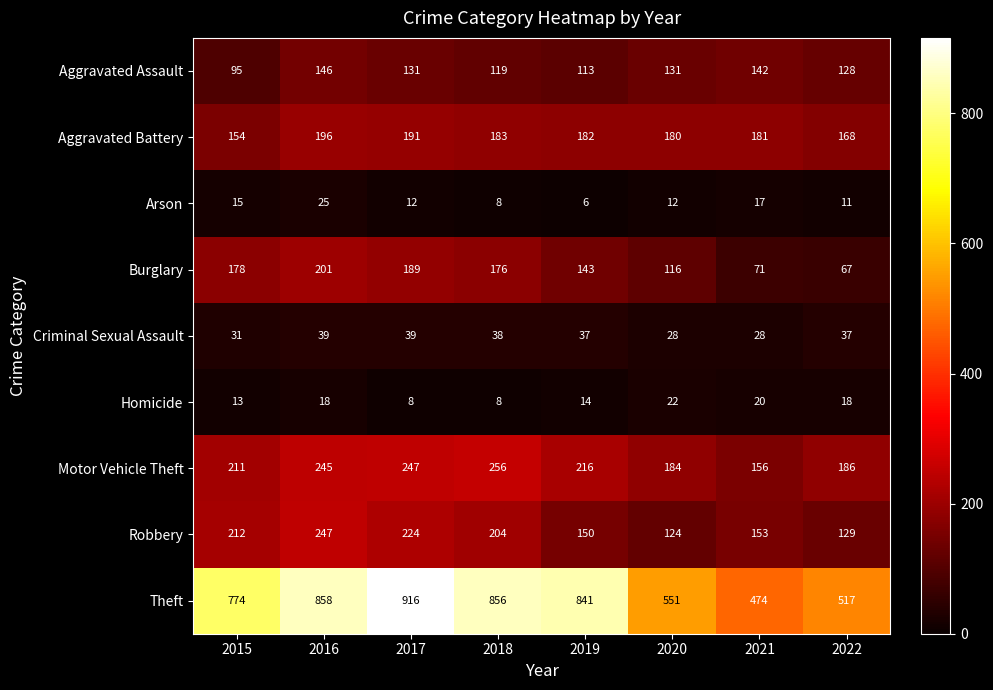

Between 2016 and 2020, which series saw the biggest shift?

Theft